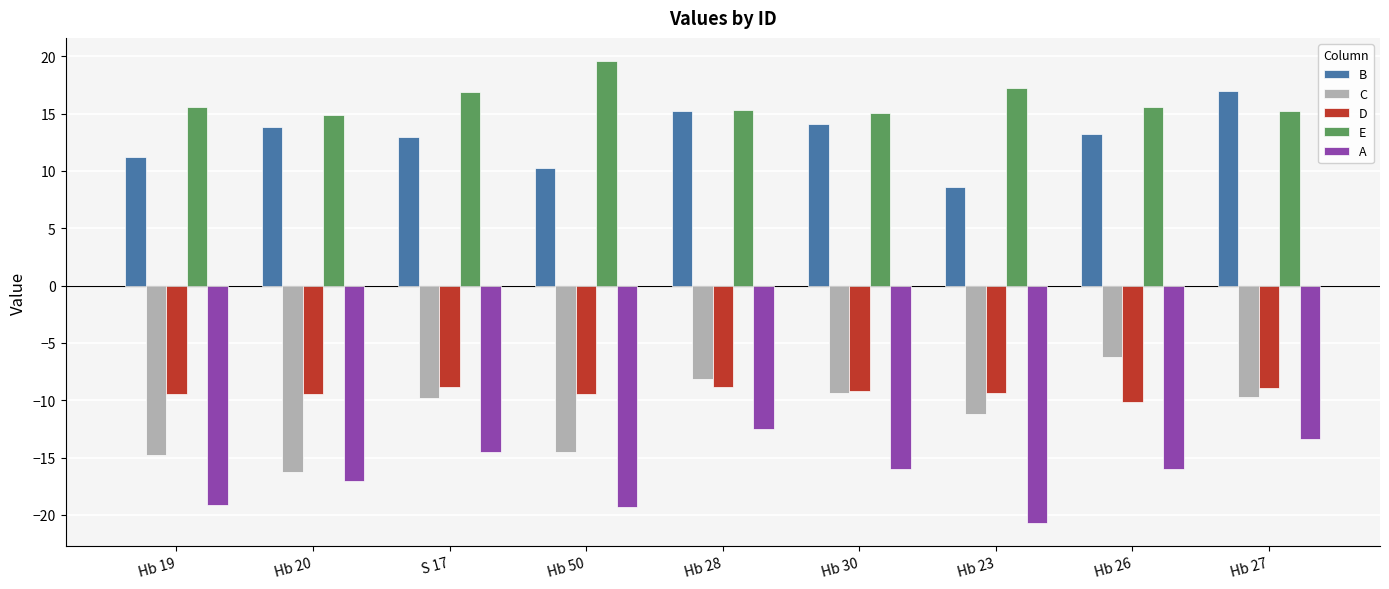

At which label does C first exceed -9?

Hb 28